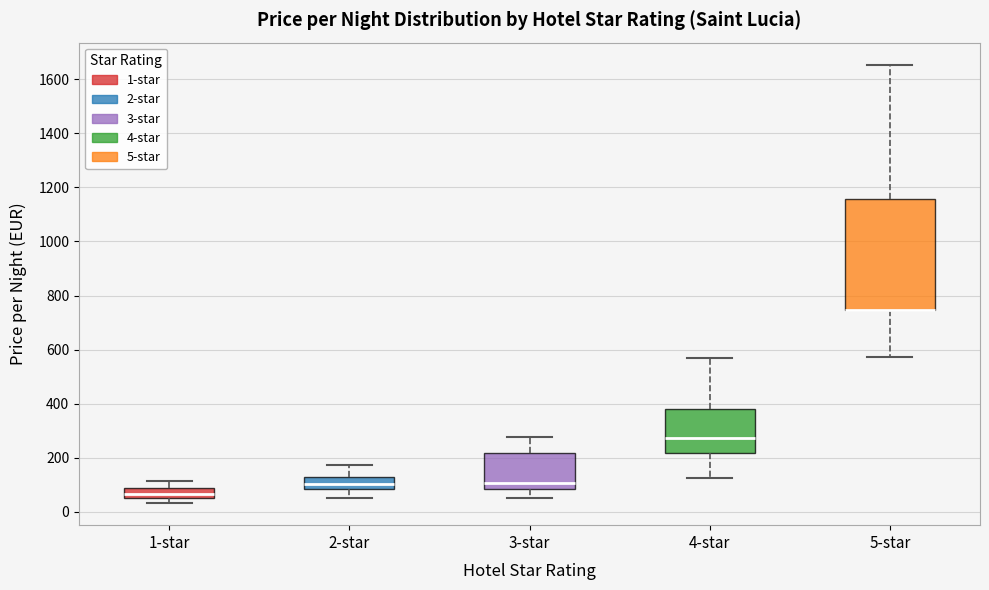

Reading left to right, transcribe this box plot: for each box, give where its median line is, the range the box spans, and where its two whiskers end, as read against the y-axis. The values are not printed on the chart, so give them approximately, as read against the axis.

1-star: median 60, box 40 to 80, whiskers 40 (just below the box's lower edge) to 120
2-star: median 100, box 80 to 120, whiskers 60 to 180
3-star: median 100, box 80 to 220, whiskers 60 to 280
4-star: median 280, box 220 to 380, whiskers 120 to 560
5-star: median 740 (drawn on the box's lower edge), box 740 to 1160, whiskers 580 to 1660